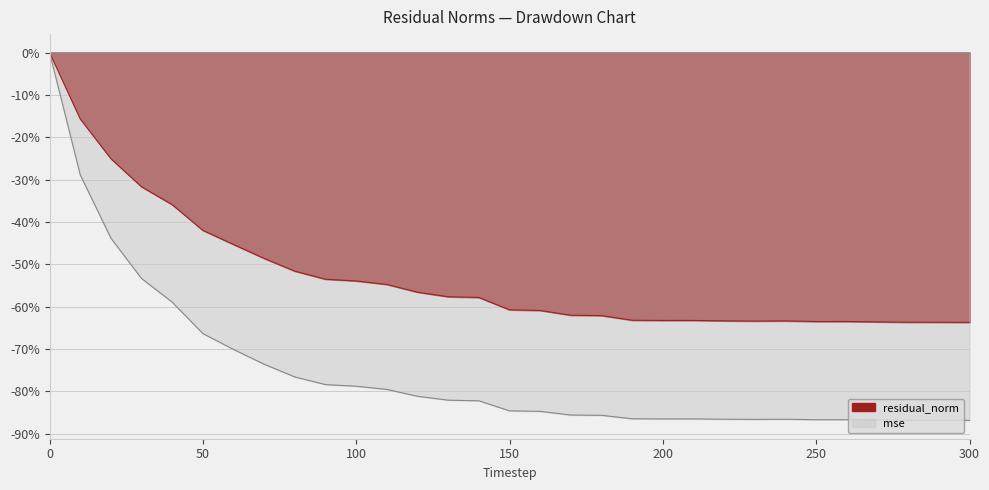

Which label corresponds to the smallest value in the chart?

300